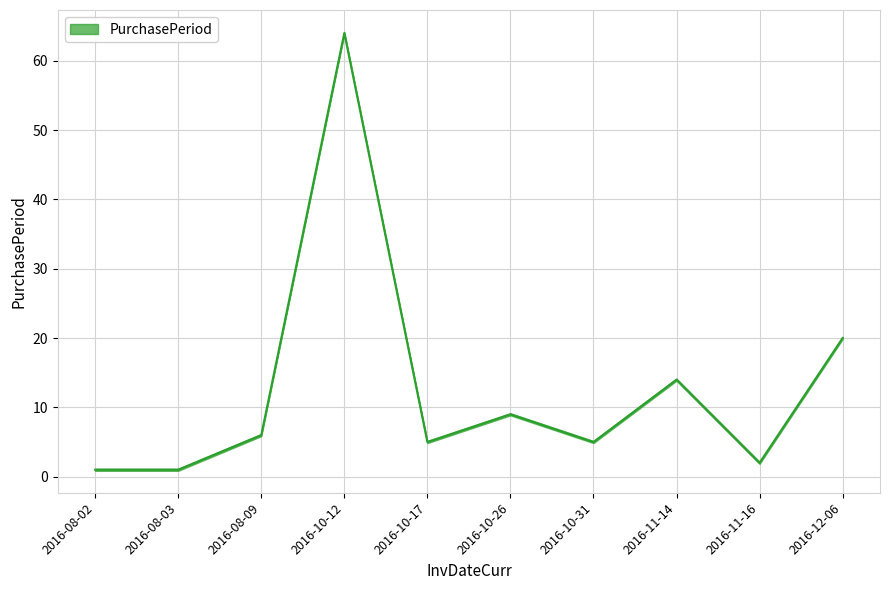

Reading right to left, extract all data points from this chart.

20	2	14	5	9	5	64	6	1	1